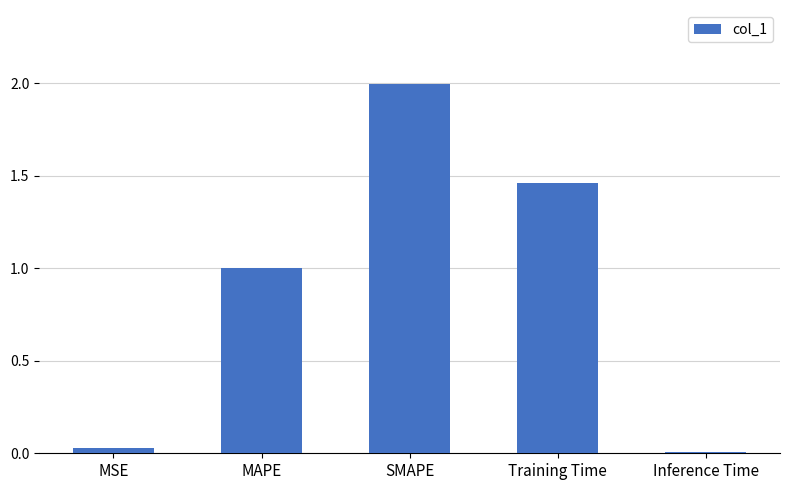

What is the label of the 3rd bar from the left?

SMAPE